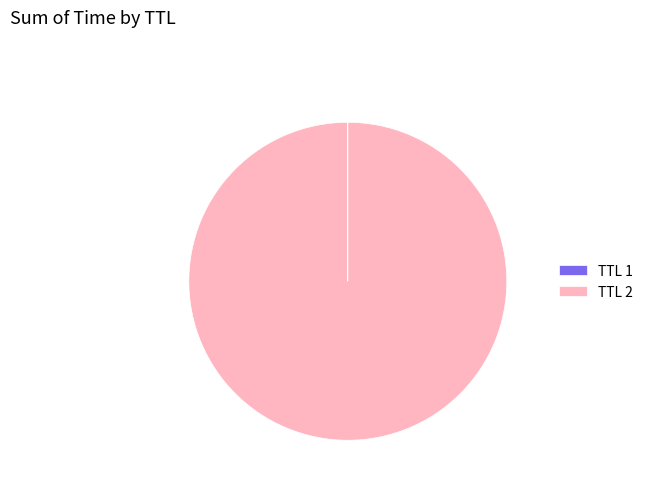

What is the largest slice in the pie chart?

TTL 2